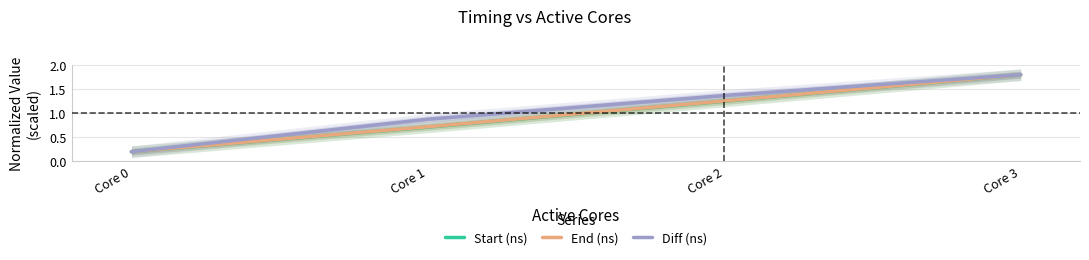

True or false: Diff (ns) and Start (ns) cross at least once.

False